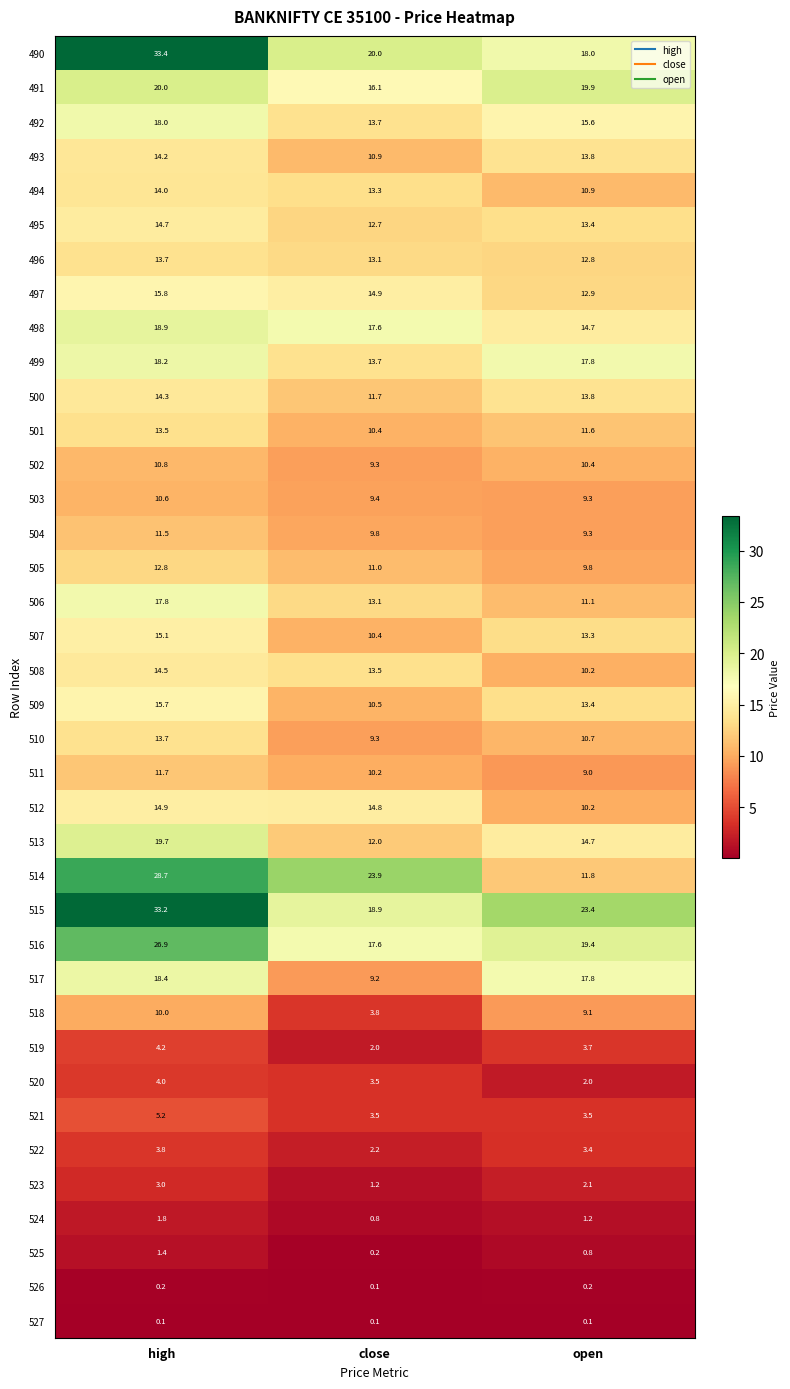

Where does the 515 series first go above 23?

high